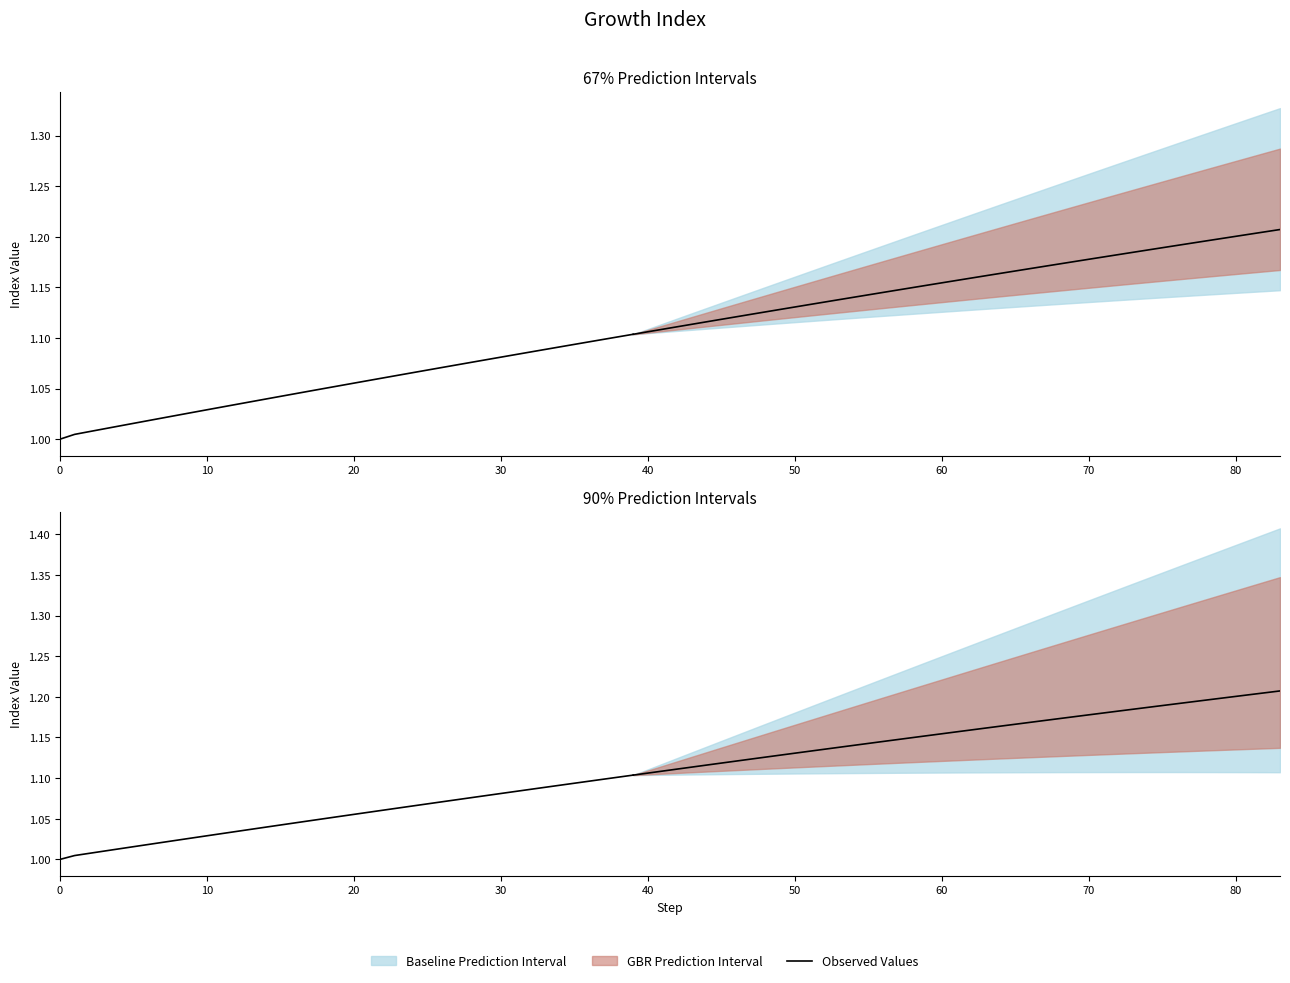

True or false: the data has more than 2 interior local peaks.

False